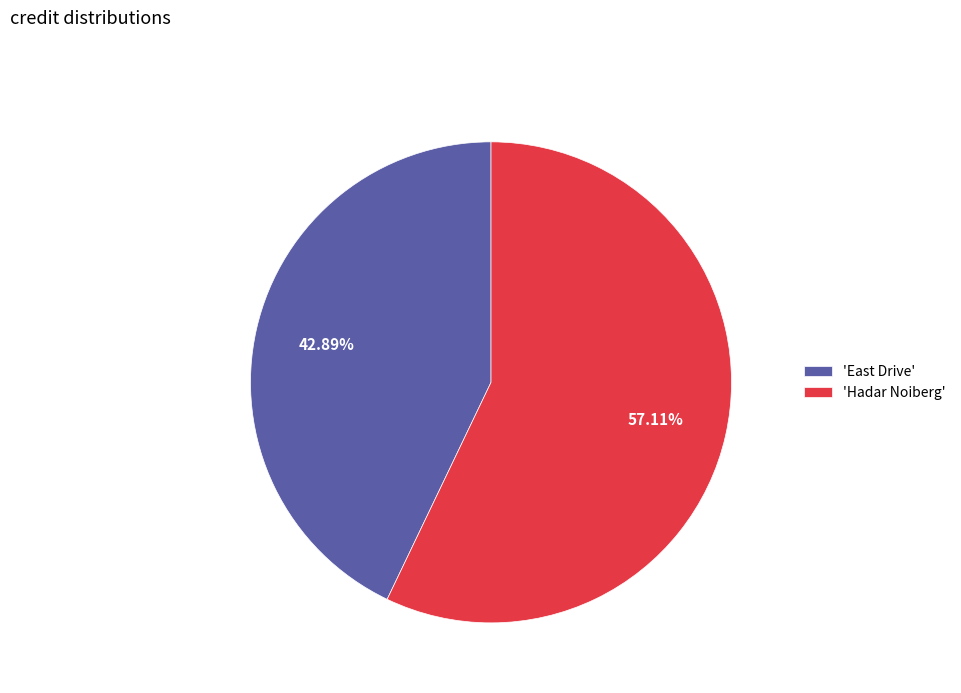

What is the ratio of the value at 'East Drive' to the value at 'Hadar Noiberg'?

0.8